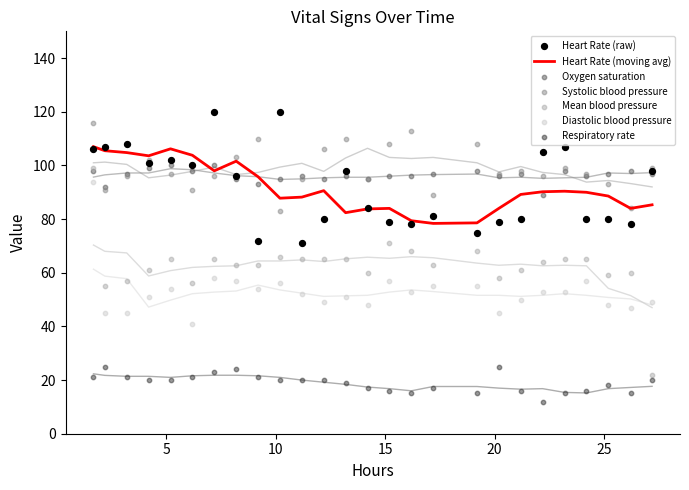

At how many categories does at least one series exceed 20?

26